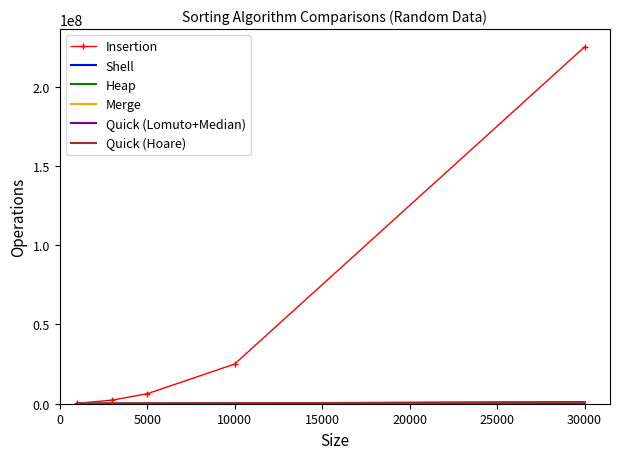

Which series has the widest spread of values?

Insertion